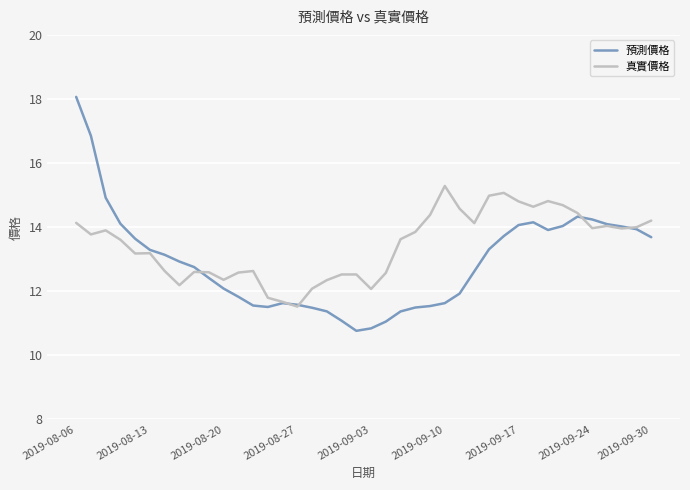

What is the average value of the 真實價格 series?

13.4